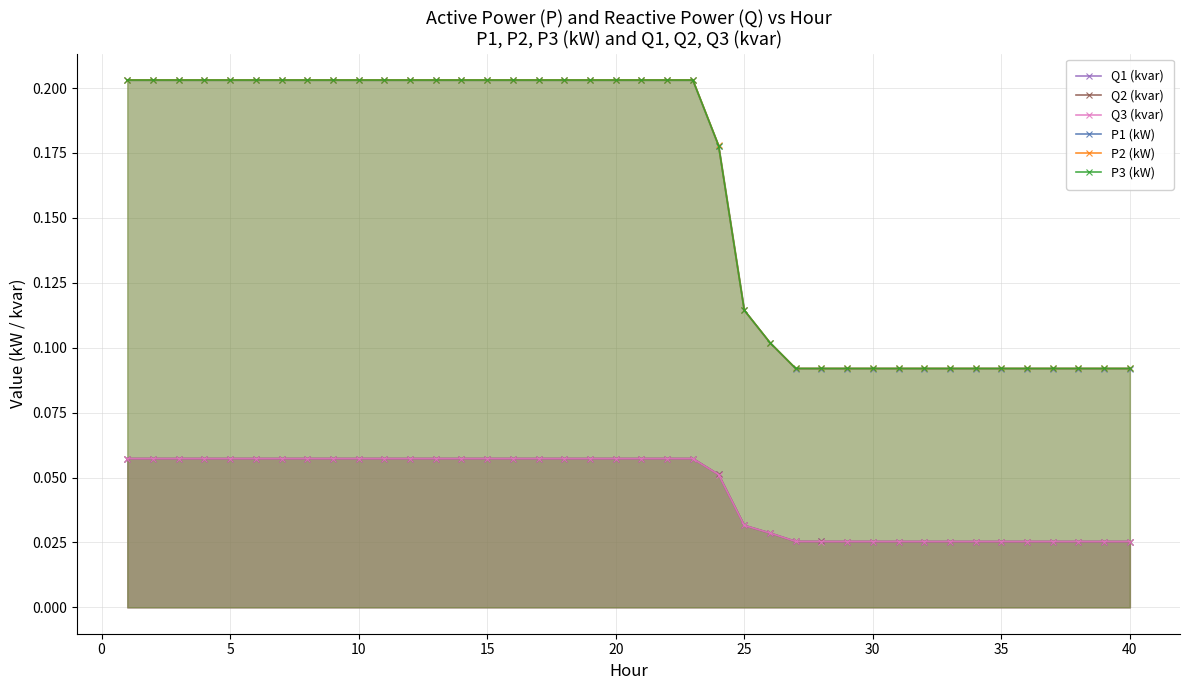

Which series has the largest range (max minus min)?

P2 (kW)